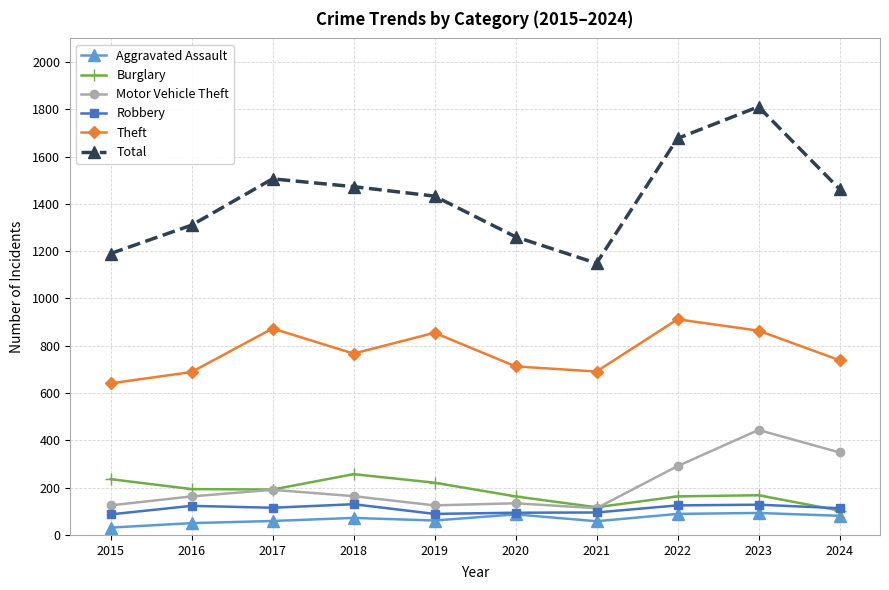

At which category is the sum across all series the highest?

2023